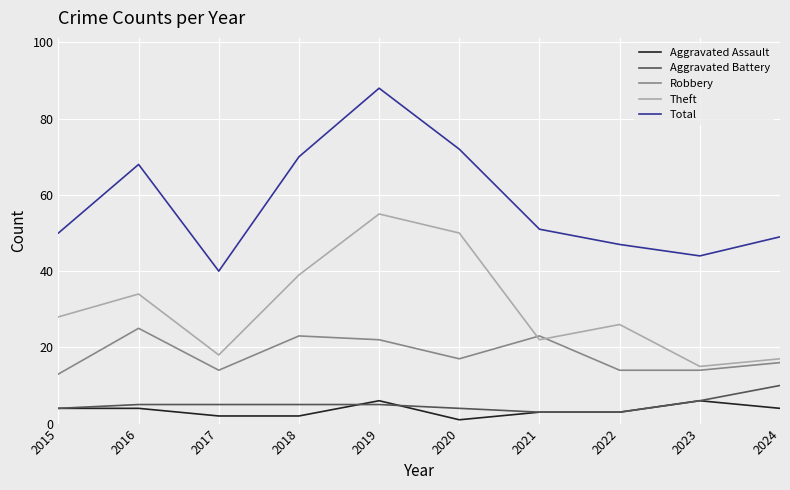

True or false: Total and Aggravated Assault cross at least once.

False